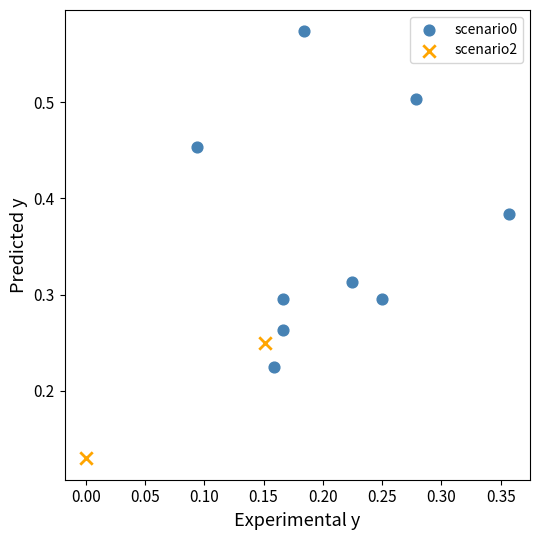

Which series has the widest spread of Y values?

scenario0